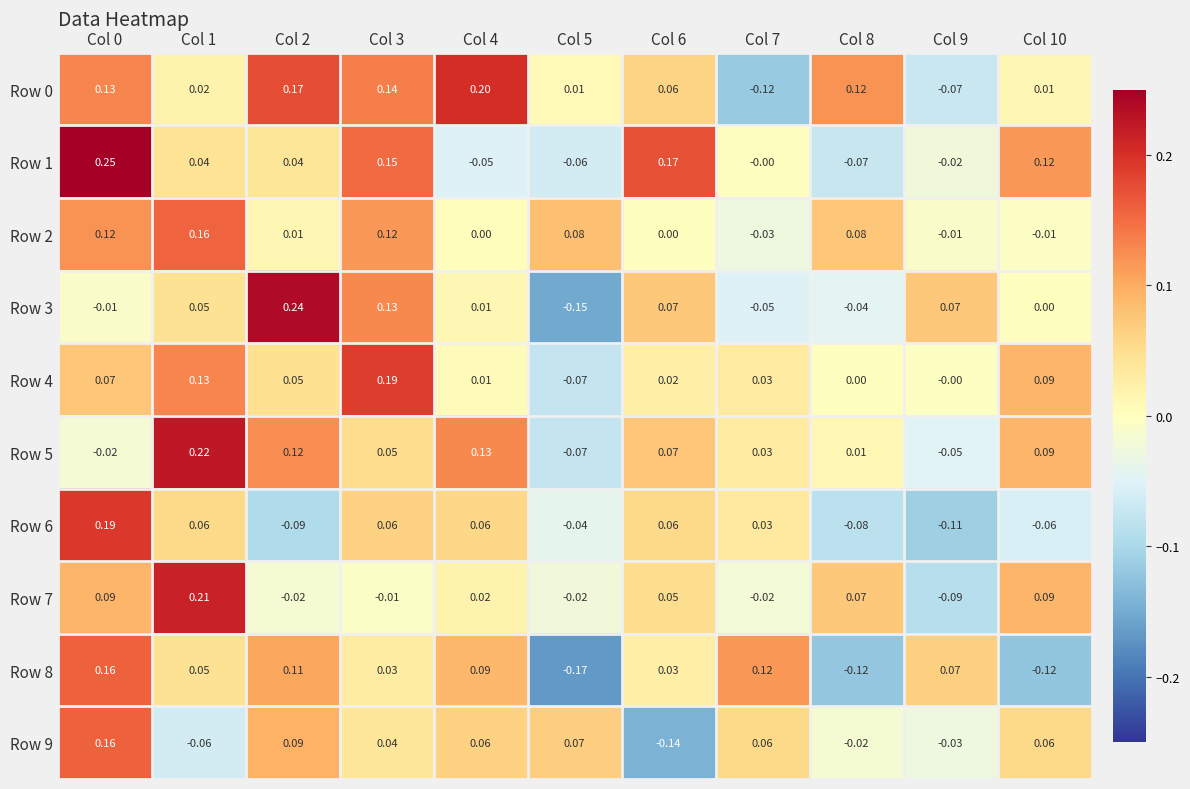

At how many categories does at least one series exceed 0?

11